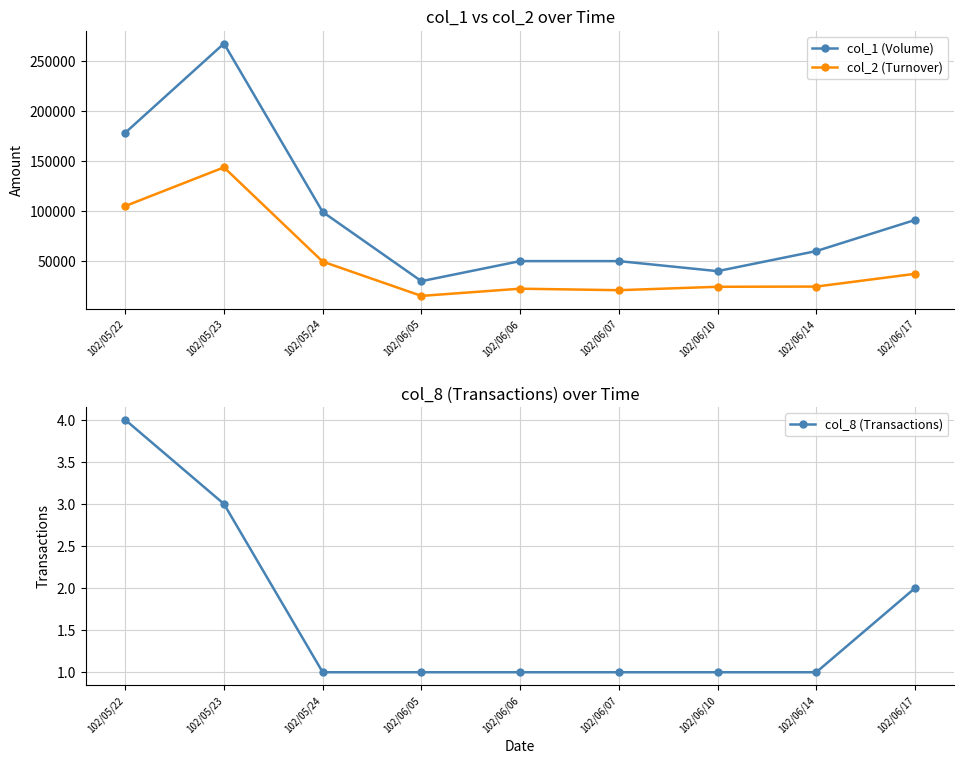

Which series has the largest range (max minus min)?

col_1 (Volume)